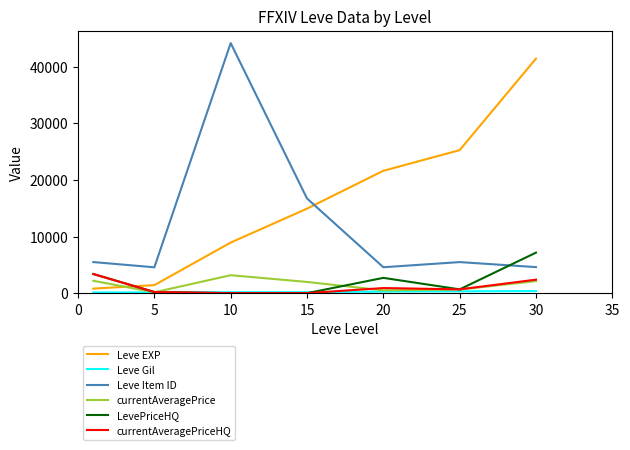

Which series has the largest total across all categories?

Leve EXP